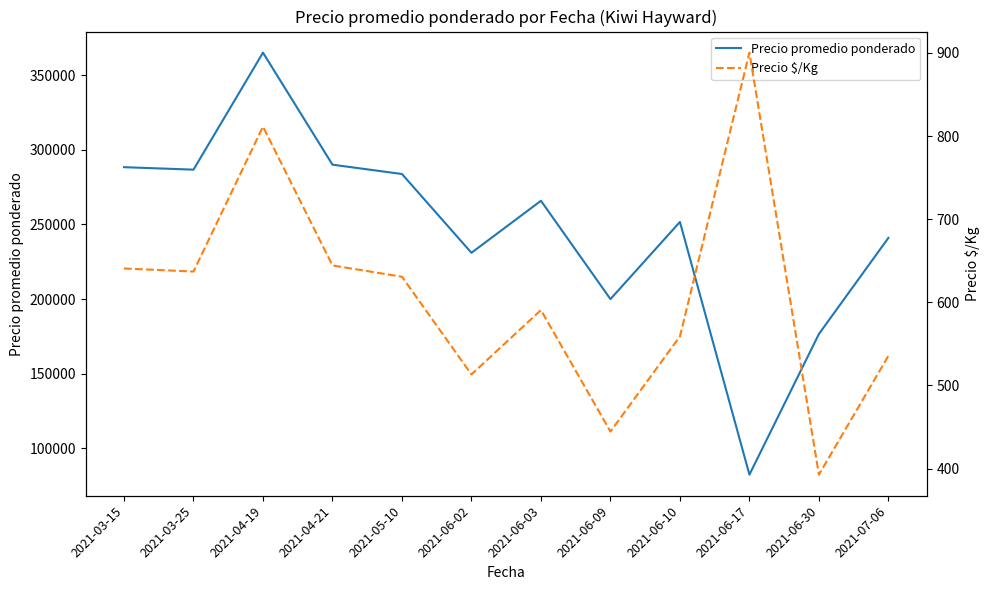

What is the difference between the maximum and minimum values in the Precio promedio ponderado series?

282515.0